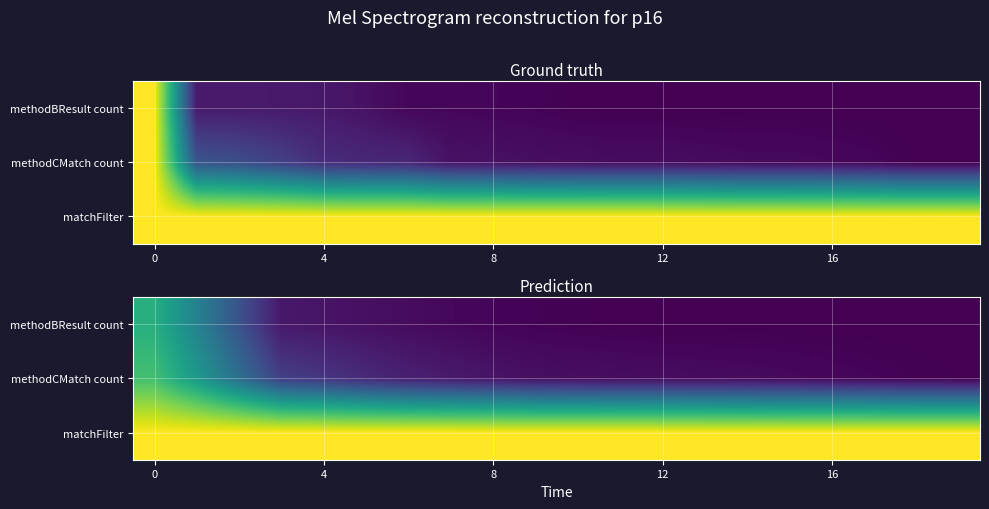

Which series has the largest total across all categories?

matchFilter